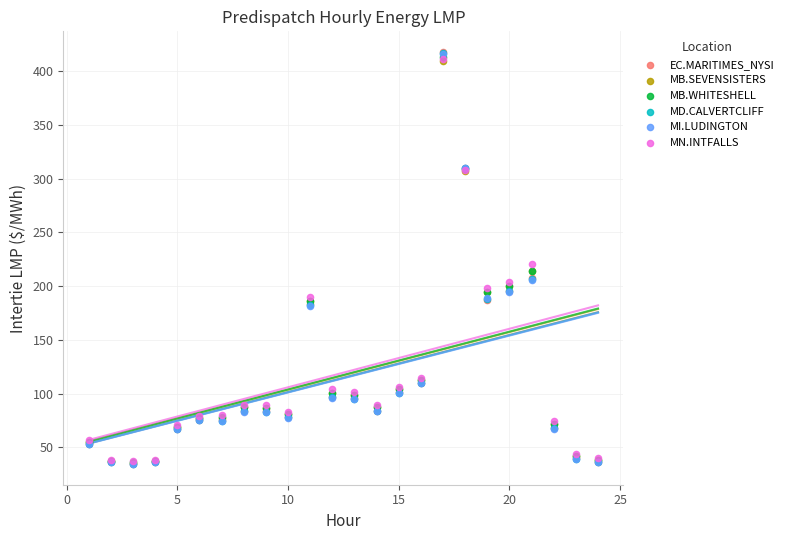

What are all the series names shown in the legend?

EC.MARITIMES_NYSI, MB.SEVENSISTERS, MB.WHITESHELL, MD.CALVERTCLIFF, MI.LUDINGTON, MN.INTFALLS